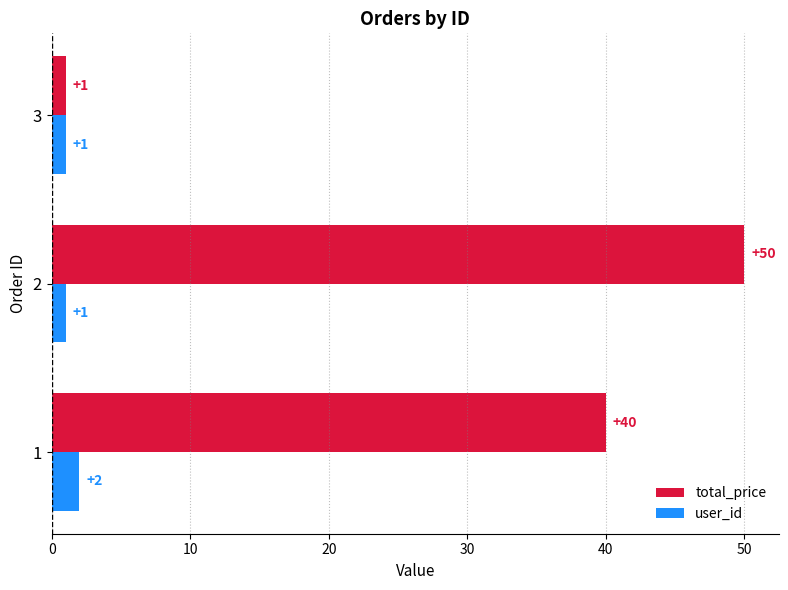

What is the greatest value displayed?

50